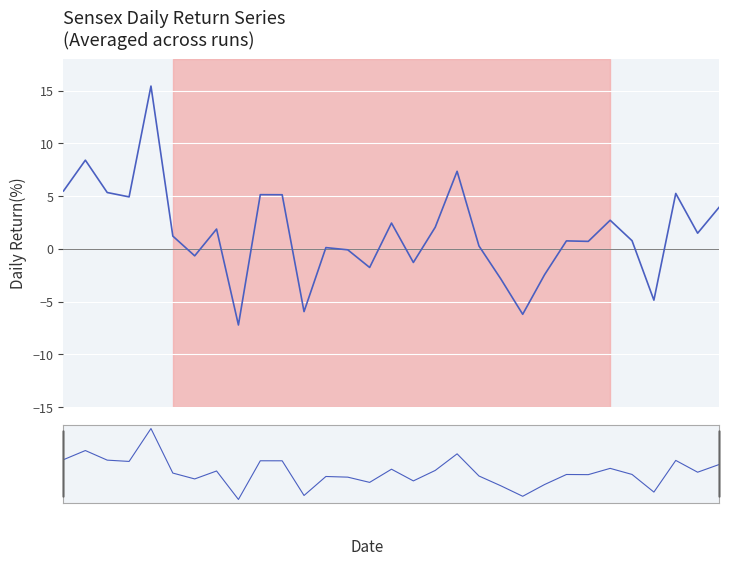

True or false: Daily Return and nav cross at least once.

False